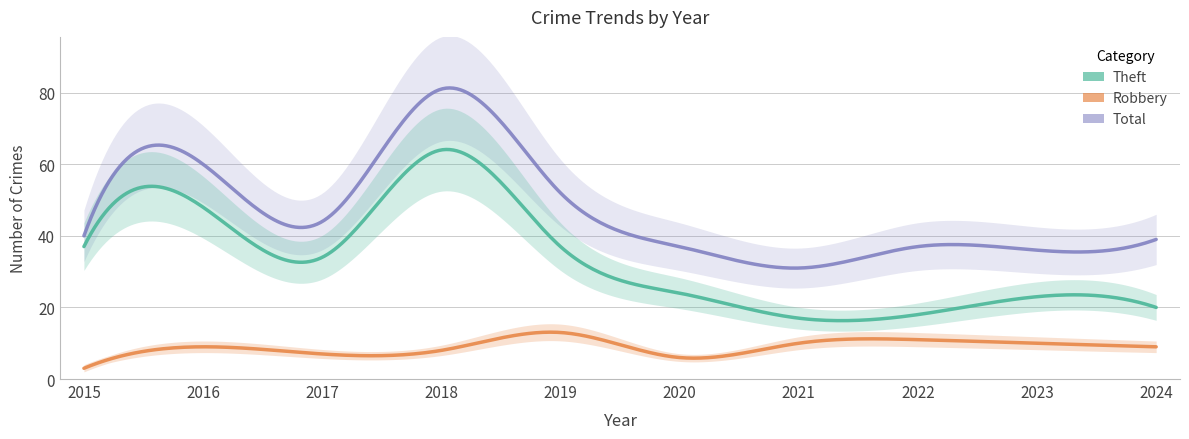

How many lines are shown in the chart?

3